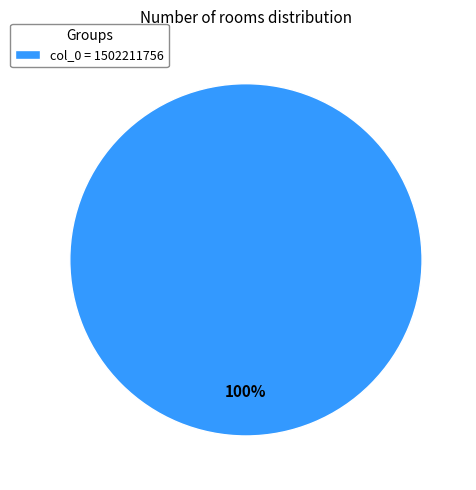

Rank the categories by value from highest to lowest.

col_0 = 1502211756